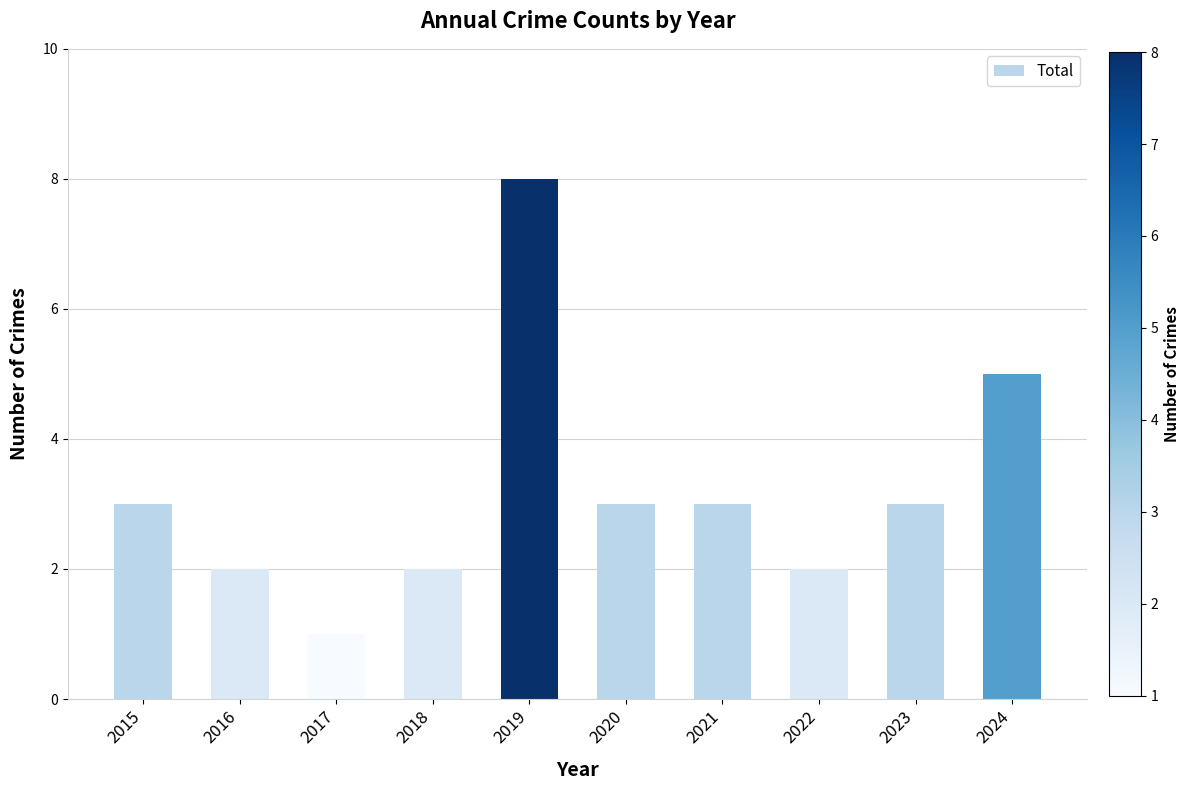

Does the chart contain stacked bars?

No